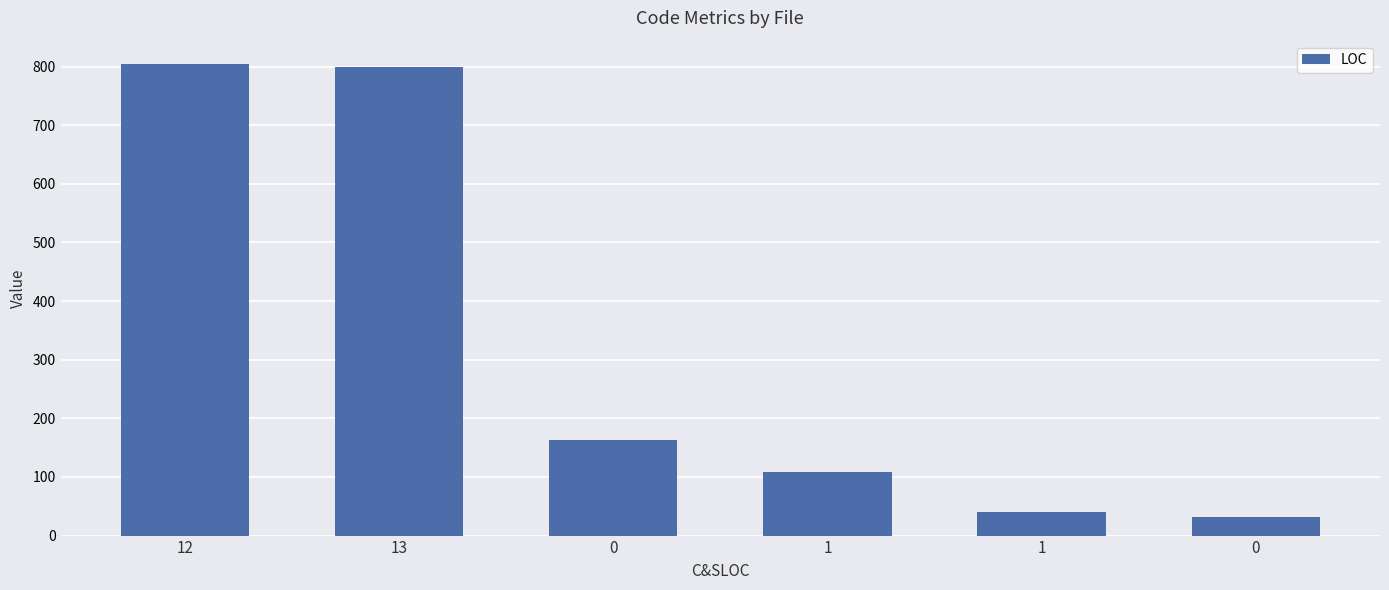

How many bars are there in total?

6